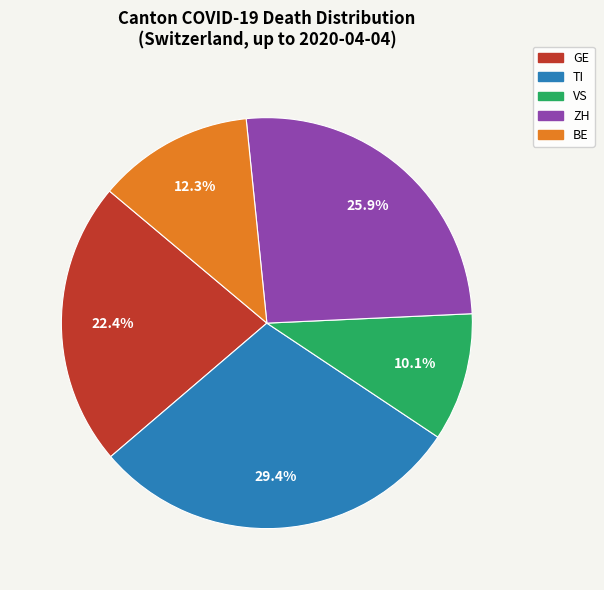

Which has a higher value, BE or GE?

GE